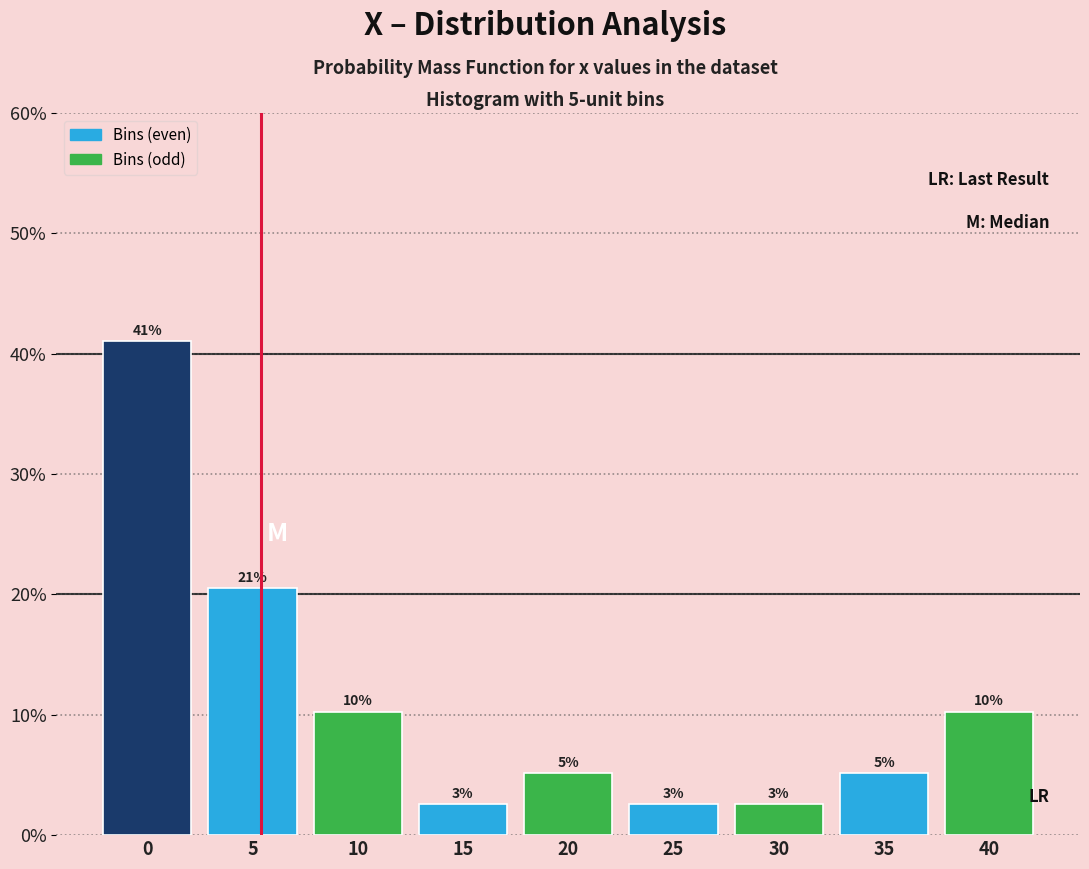

How many bars are there in total?

9